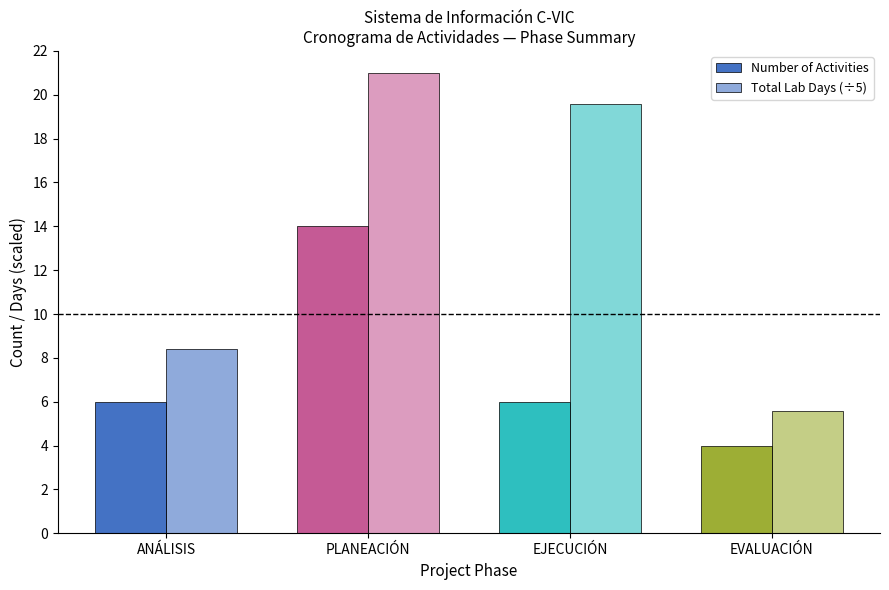

At which category is the sum across all series the highest?

PLANEACIÓN